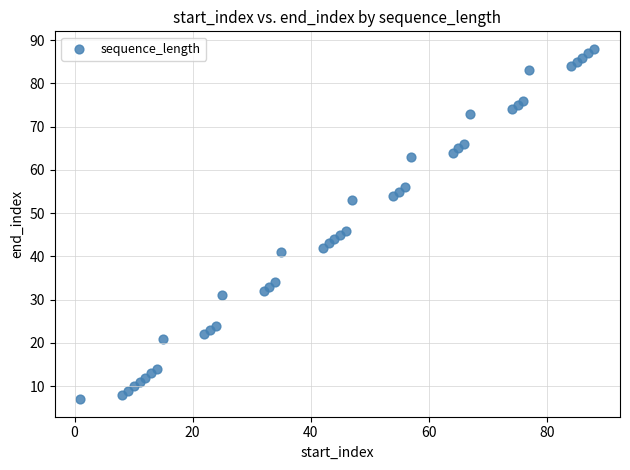

What Y value in the scatter plot is closest to 47?

46